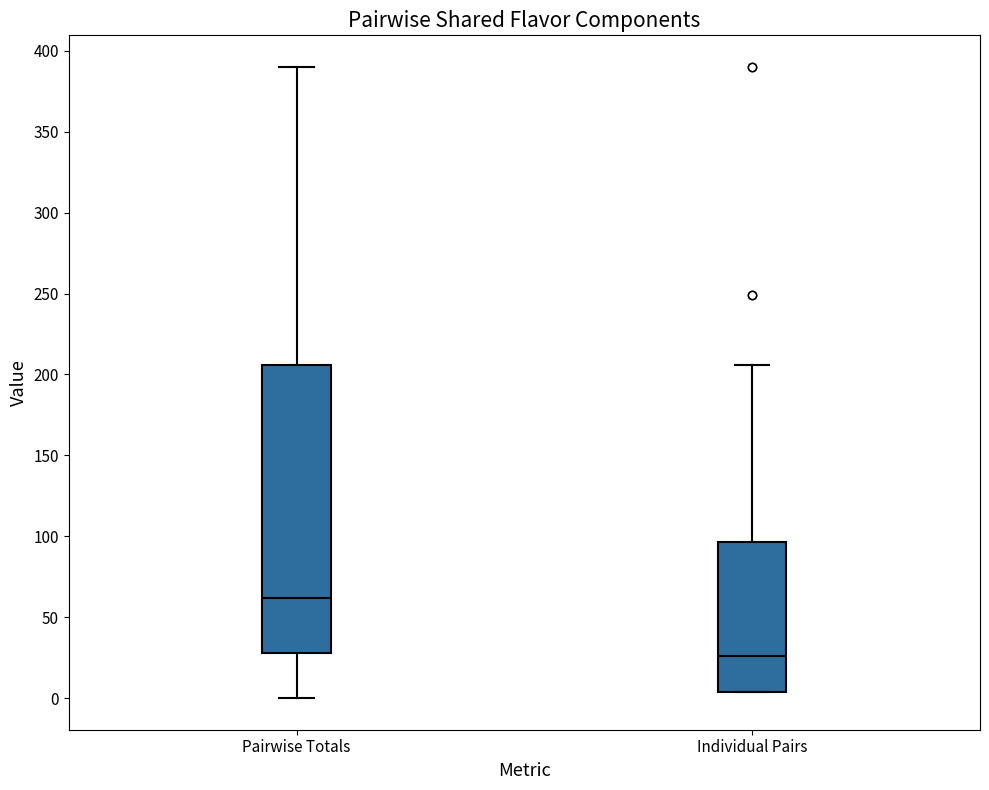

Reading left to right, read every box against the y-axis: the position of its median line, the range the box covers, and the ends of its whiskers. The values are not printed on the chart, so give them approximately, as read against the axis.

Pairwise Totals: median 60, box 30 to 205, whiskers 0 to 390
Individual Pairs: median 25, box 5 to 95, whiskers 5 to 205